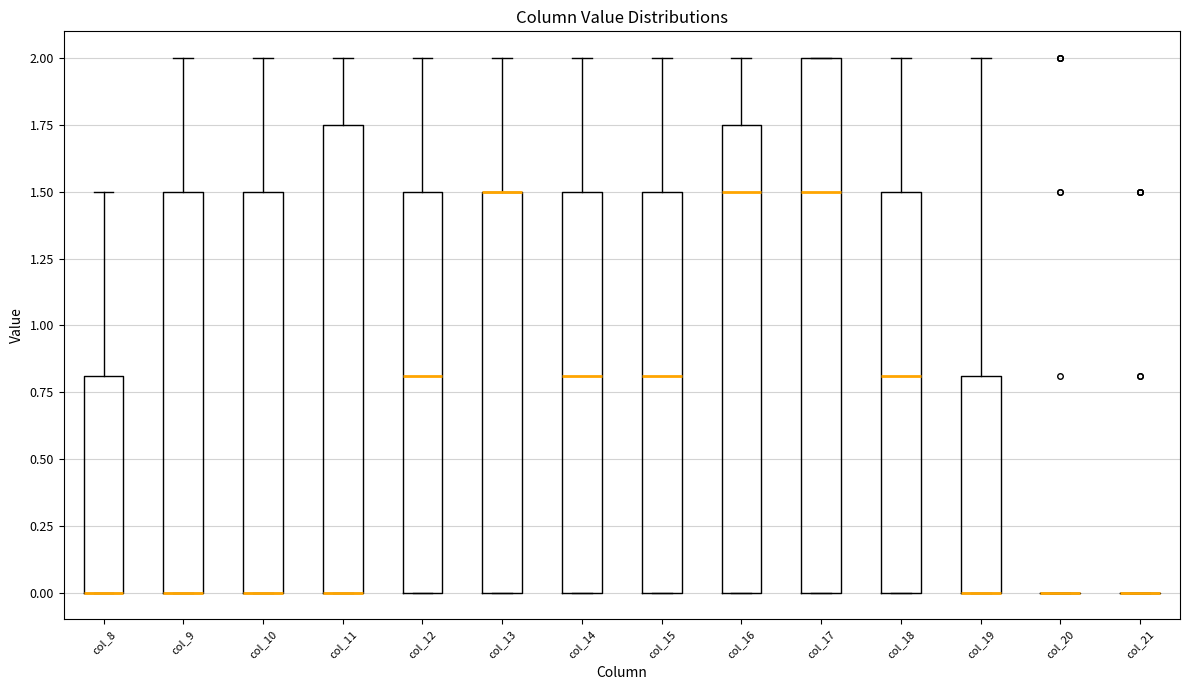

Where is the lower edge of the box for col_17 on the y-axis? The values are not printed on the chart, so give them approximately, as read against the axis.

0.00